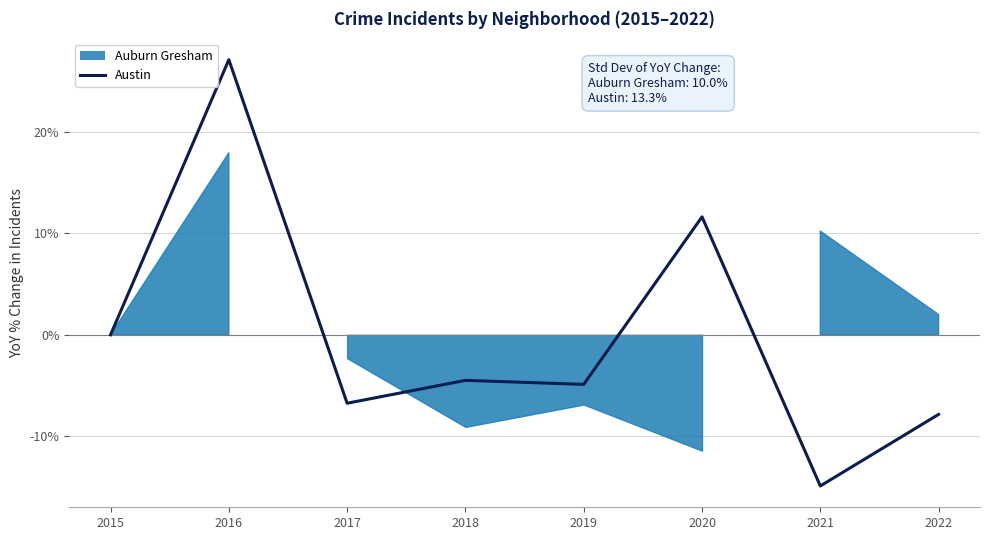

List the labels in order of value, smallest first.

2021, 2022, 2017, 2019, 2018, 2015, 2020, 2016